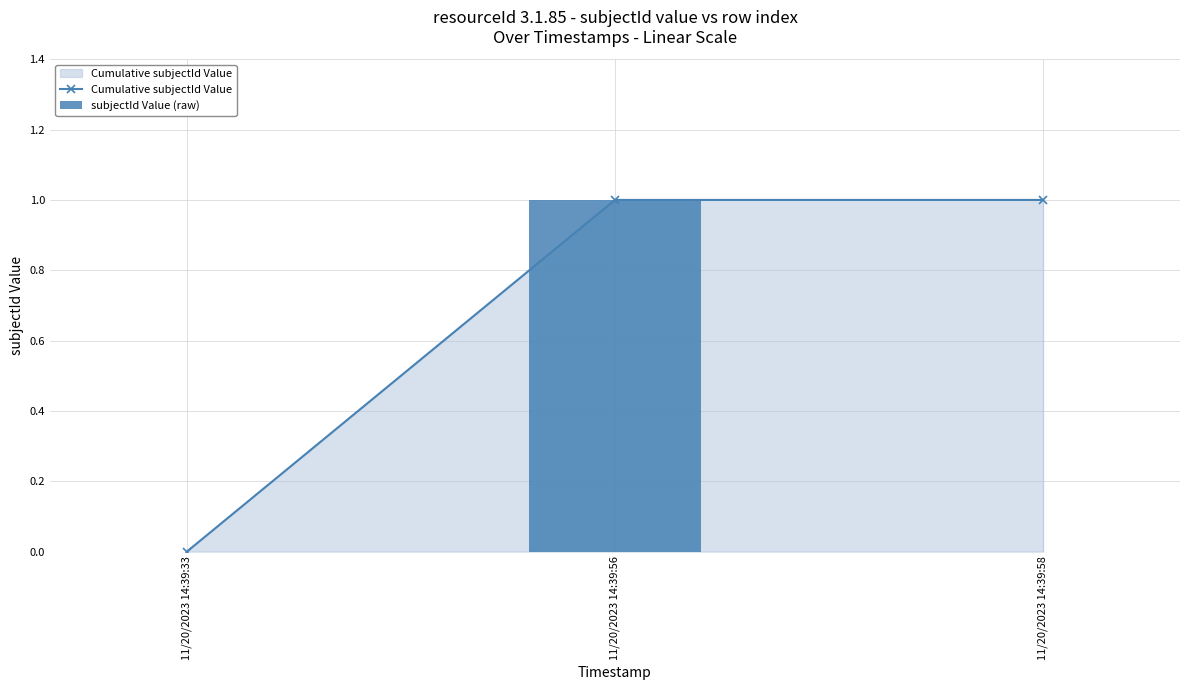

What is the difference between the maximum and minimum values in the Cumulative subjectId Value series?

1